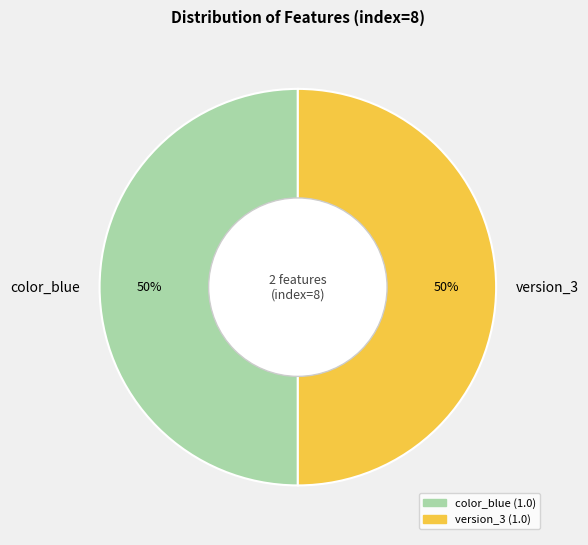

Approximately how many times larger is the value at color_blue compared to version_3?

1.0